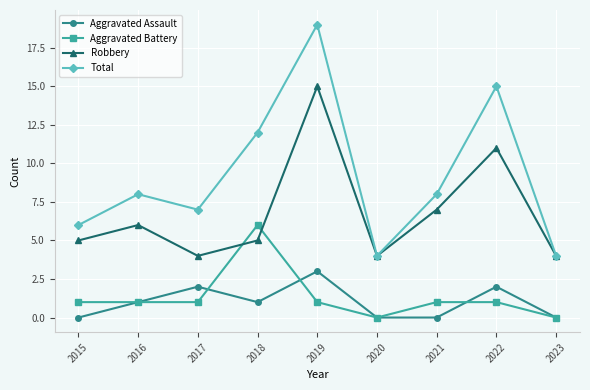

What is the average value of the Robbery series?

7